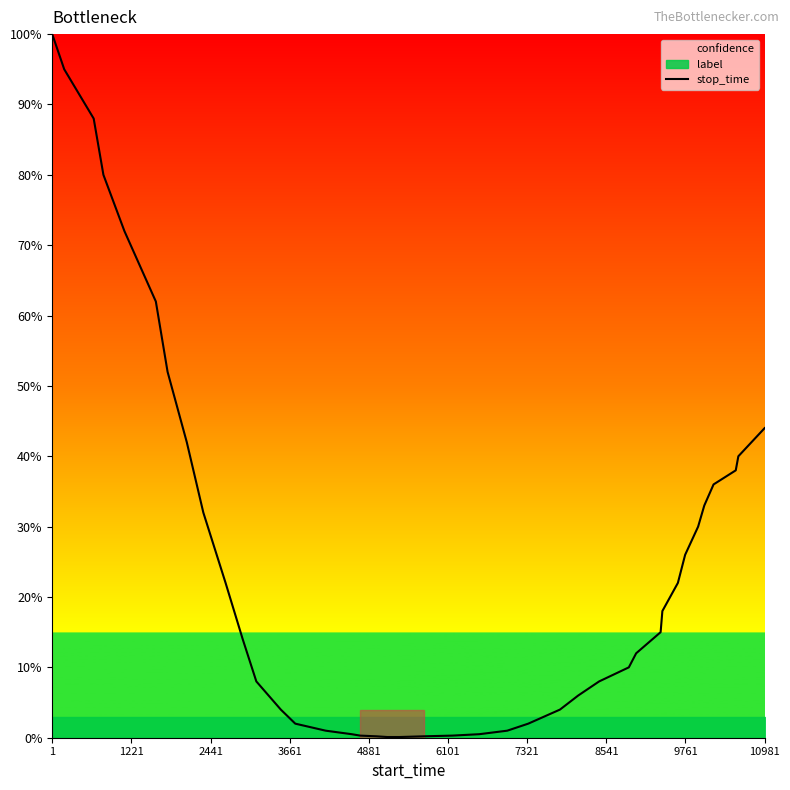

What is the value of the 37th point from the left?

0.4